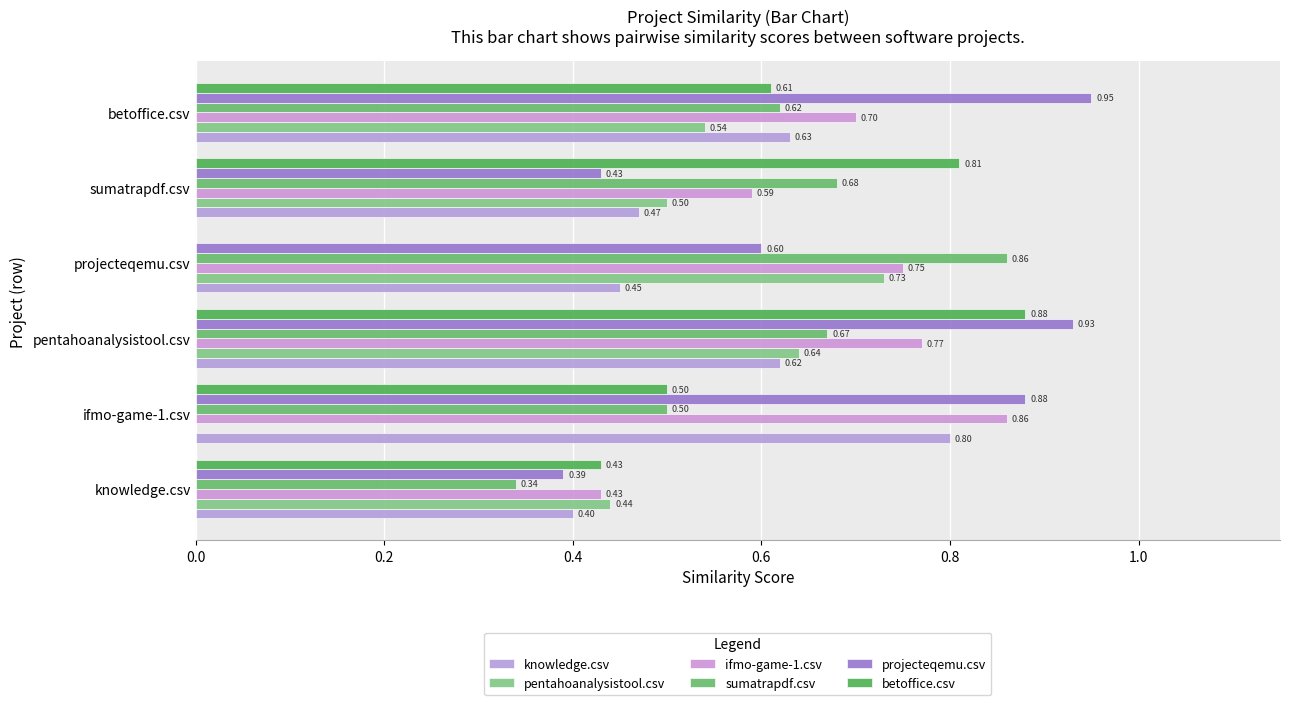

Where is pentahoanalysistool.csv nearest to the value 0?

ifmo-game-1.csv